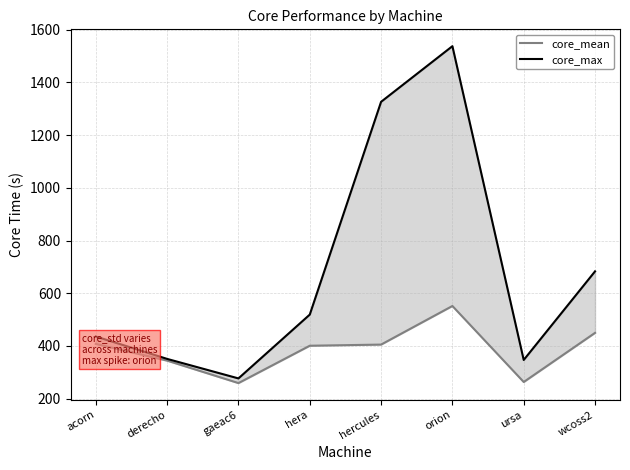

Is it true that core_max equals 277.0 at gaeac6?

True